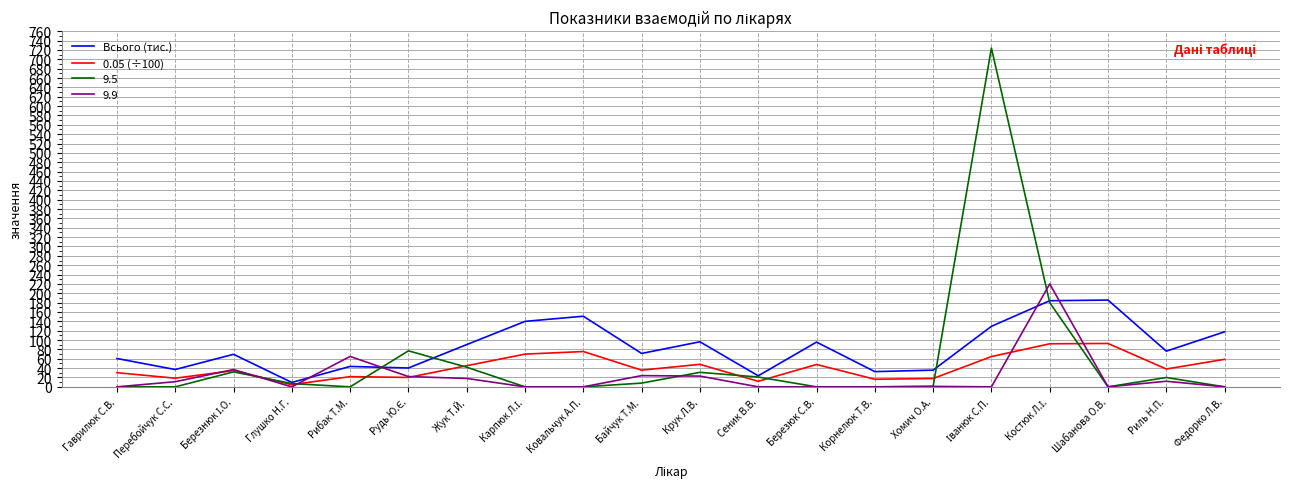

What is the total value across all series at Федорко Л.В.?

176.5